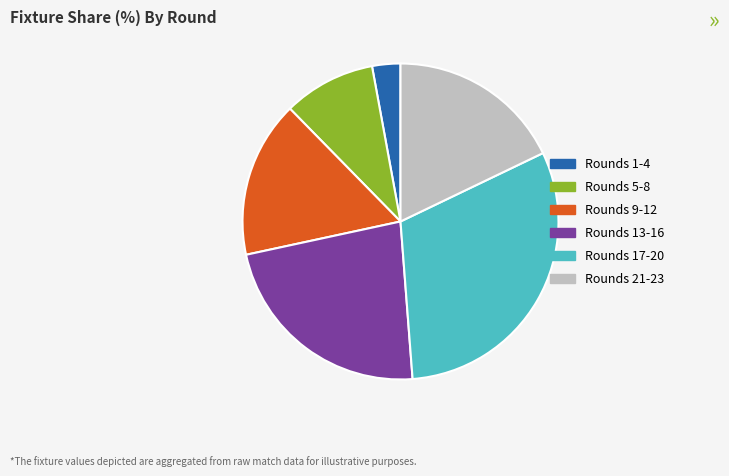

The Rounds 1-4 slice represents 14% of the pie. True or false?

False